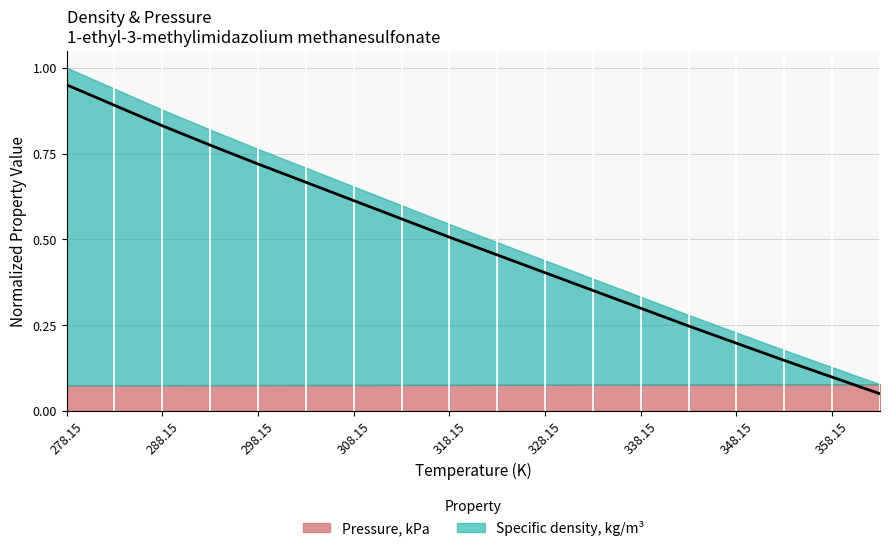

What is the label of the 4th point from the right?

348.15